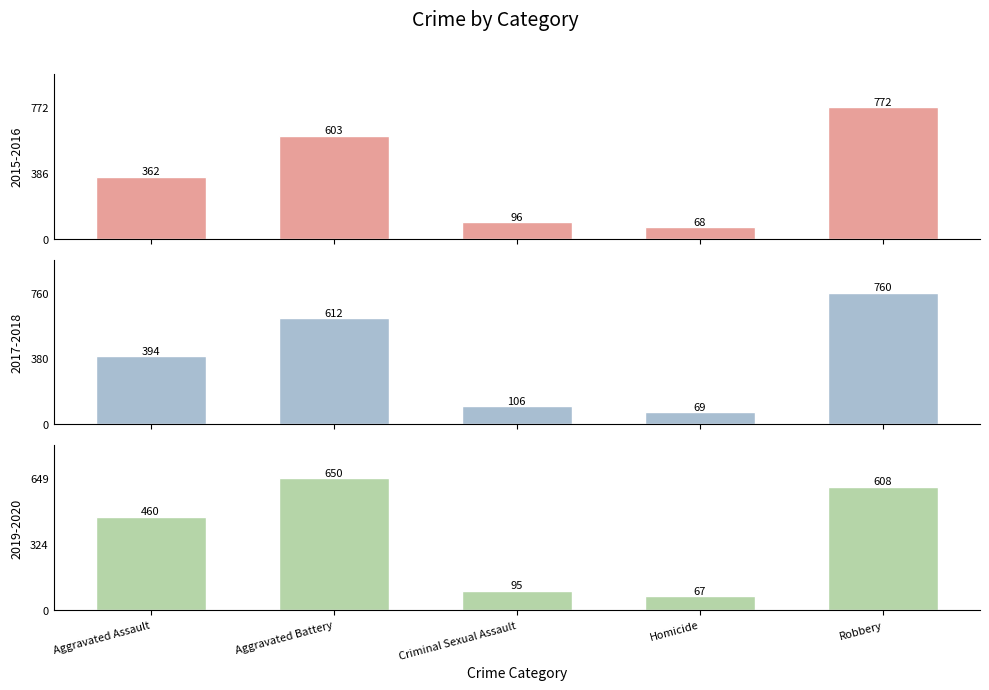

What is the sum of the 2016 values at Aggravated Battery and Criminal Sexual Assault?

717.5